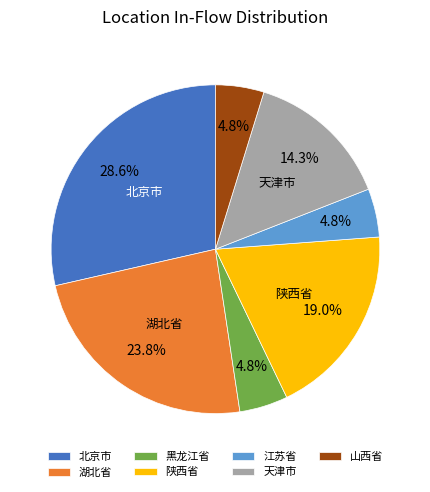

Is there any slice that represents more than half of the pie?

No